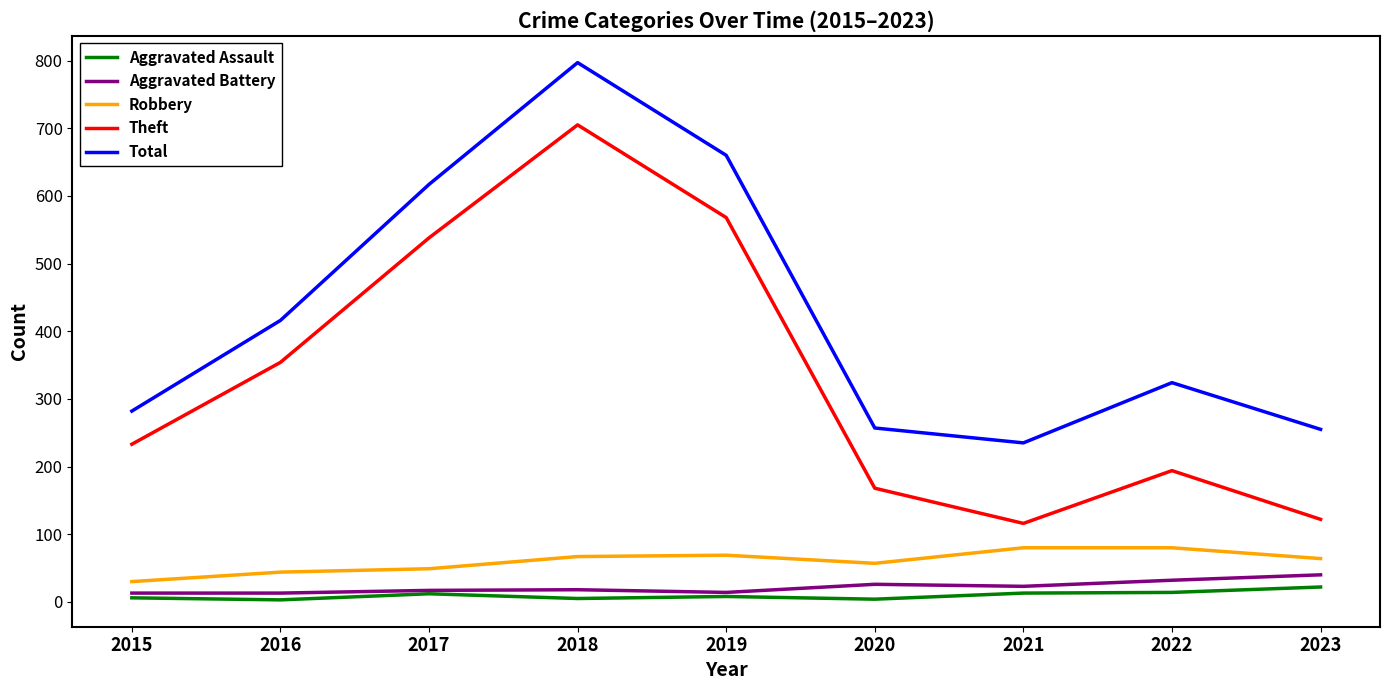

What is the total value across all series at 2022?

644